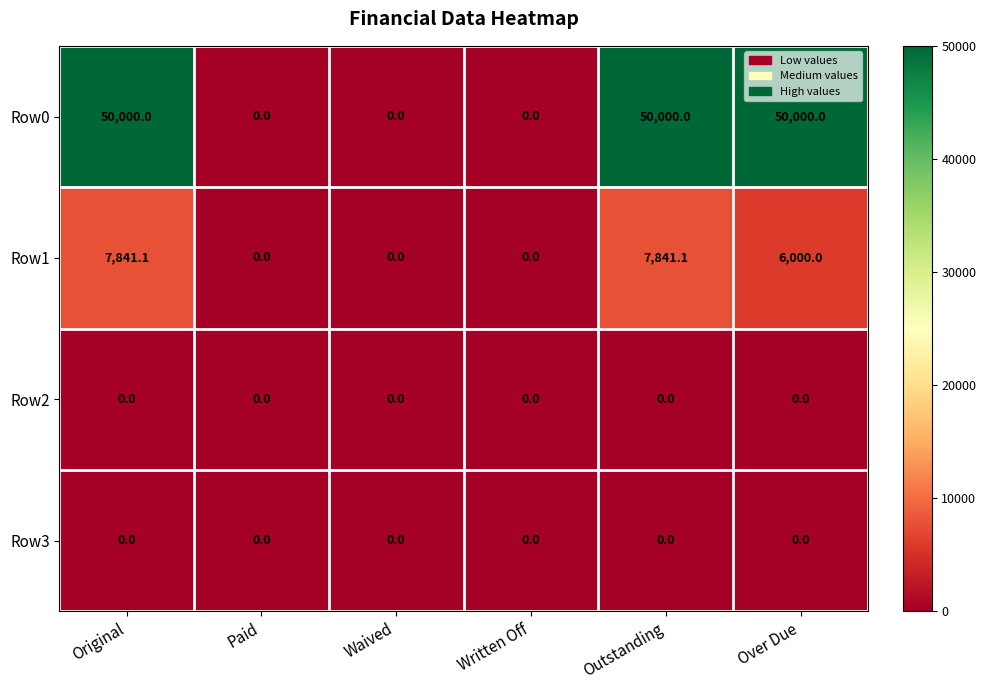

What is the difference between the Row1 values at Written Off and Over Due?

6000.0